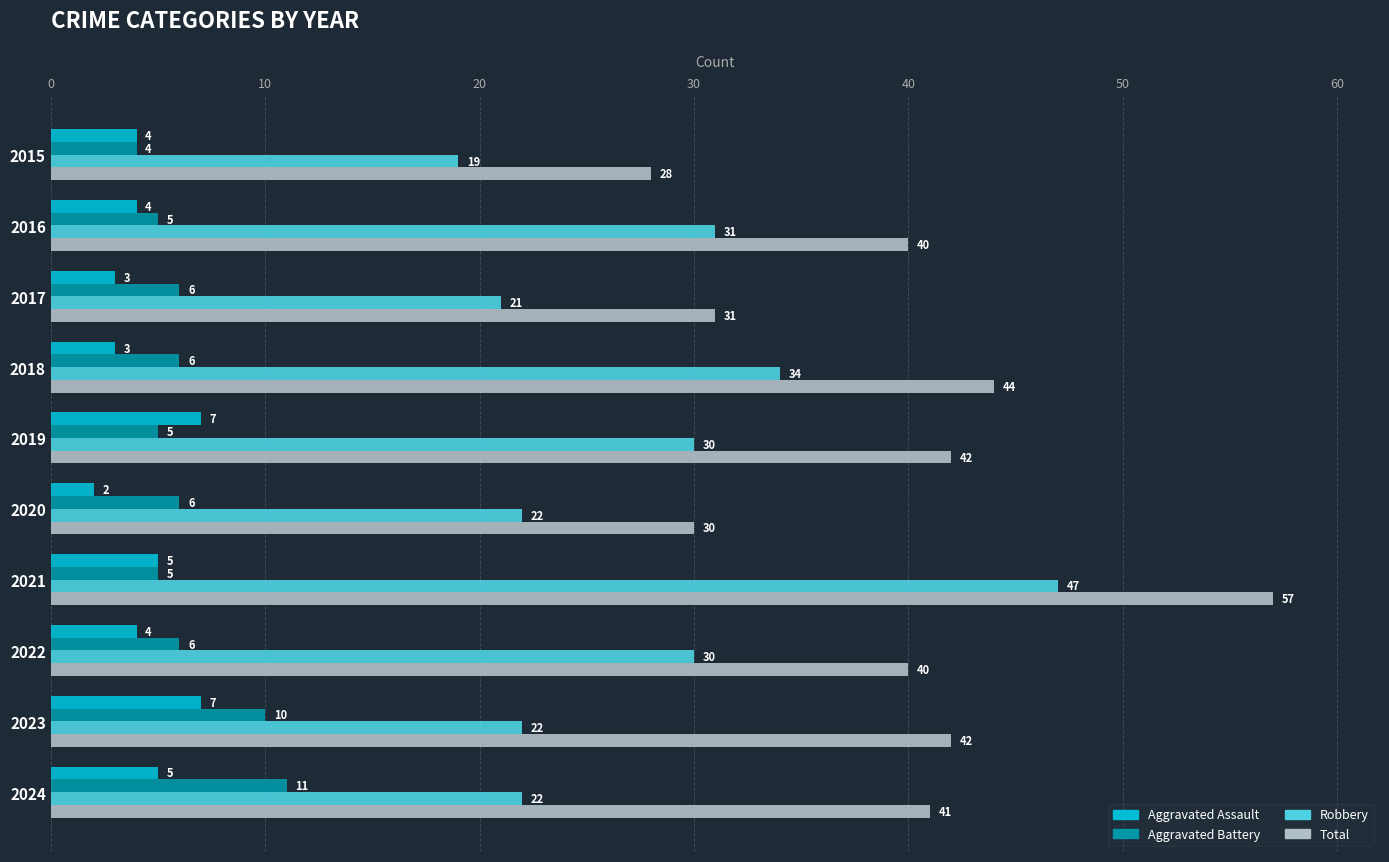

Read the Aggravated Assault value at 2019.

7